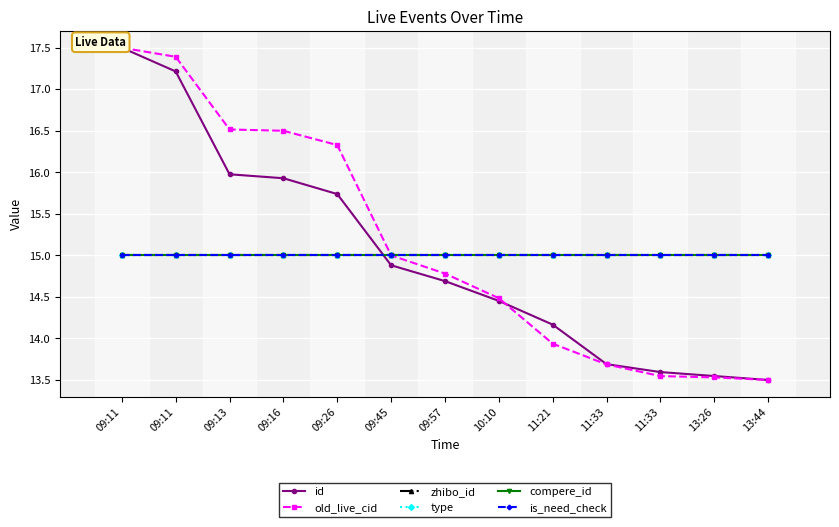

True or false: zhibo_id has a value of 26.9 at 13:44.

False